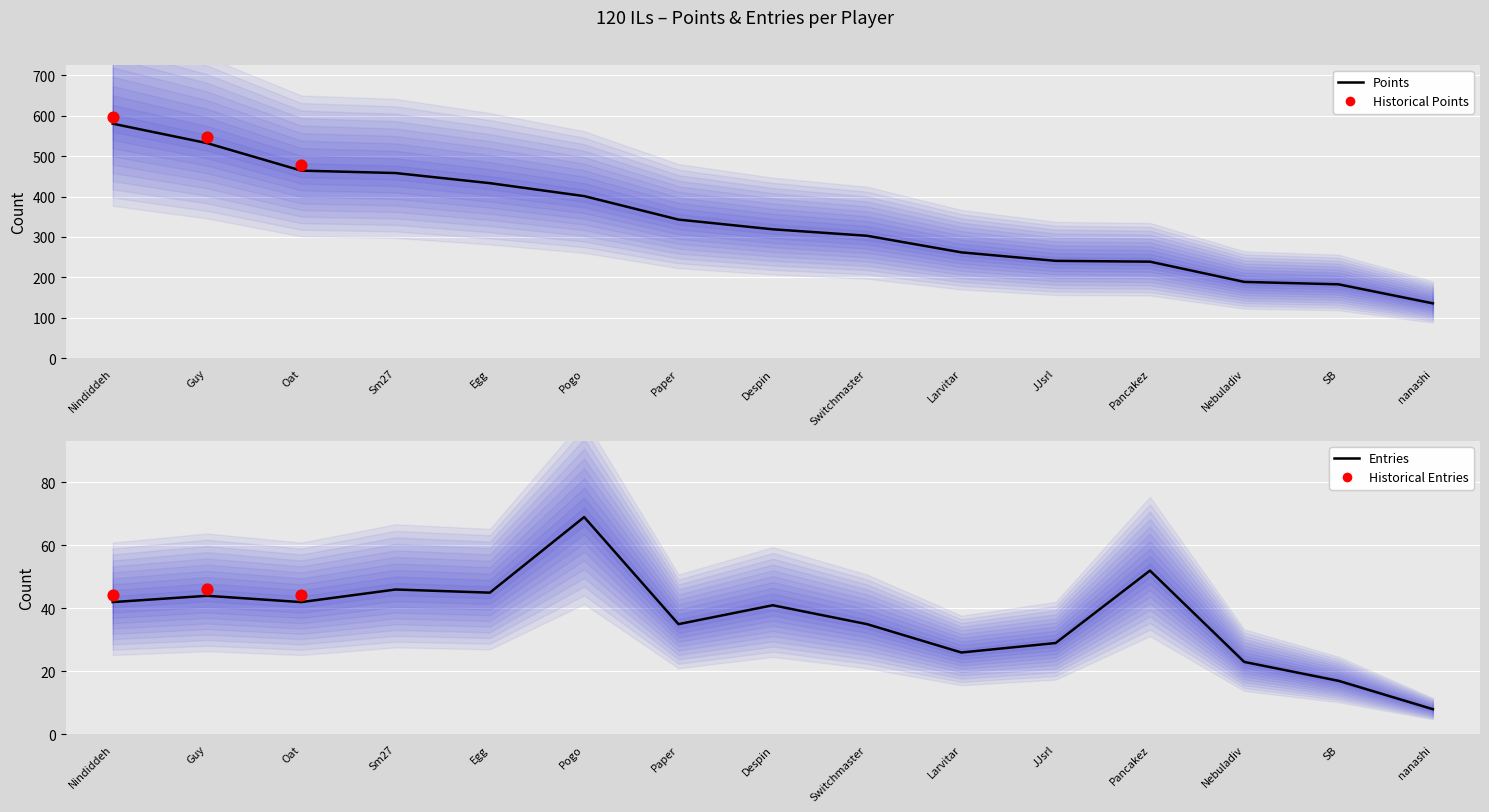

At which category is the sum across all series the highest?

Nindiddeh